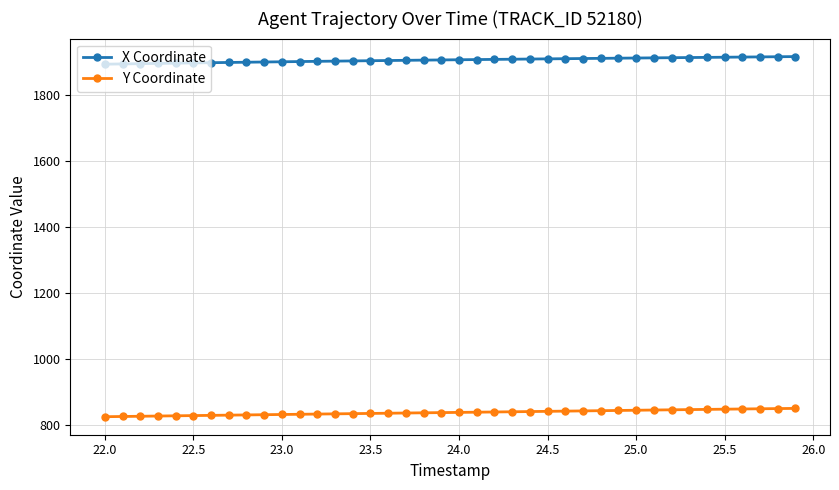

What is the value of the X Coordinate point at the 35th from the left?

1915.6